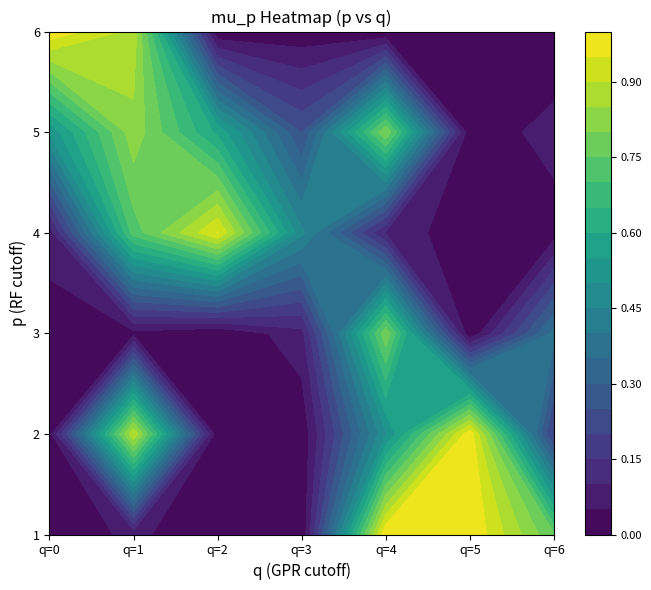

At which category does the chart reach its peak across all series?

4